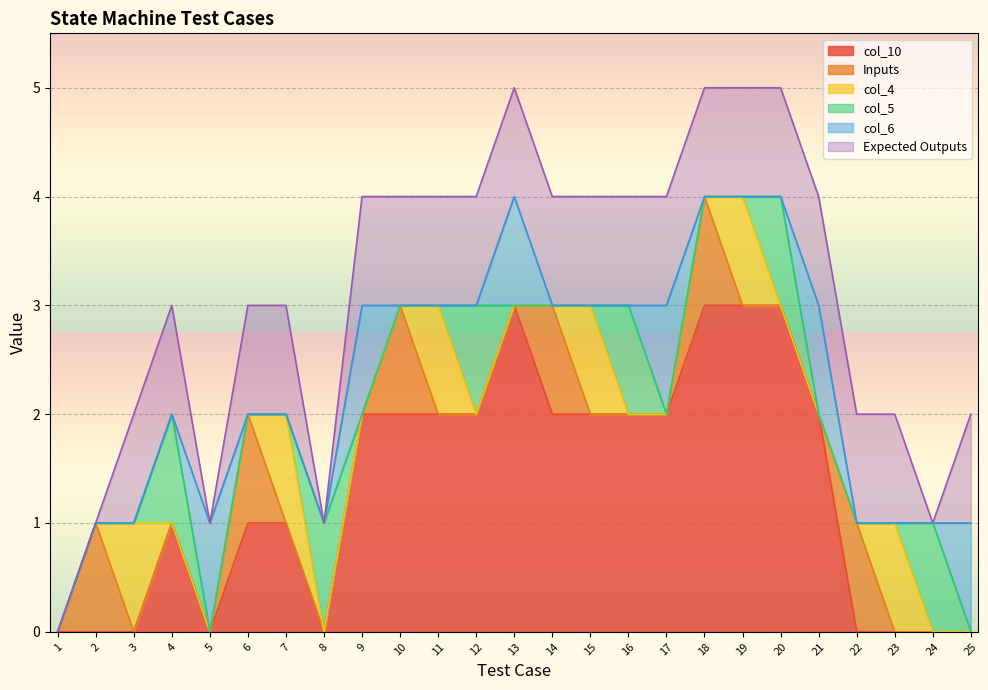

What is the total value across all series at 8?

1